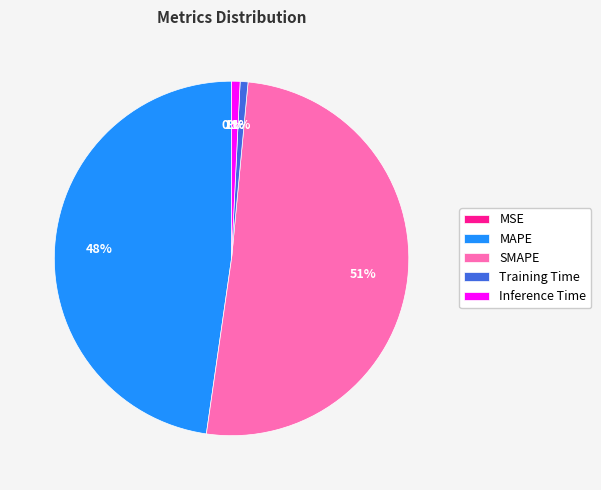

Is the sum of MAPE and SMAPE greater than half?

Yes